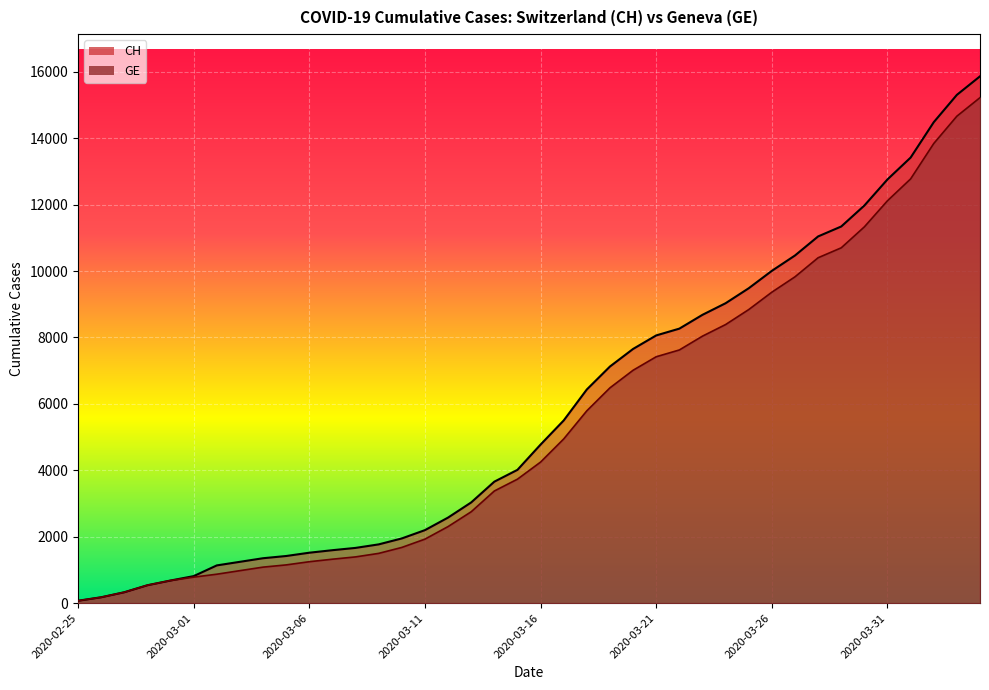

Which category has the lowest value in the CH series?

2020-02-25